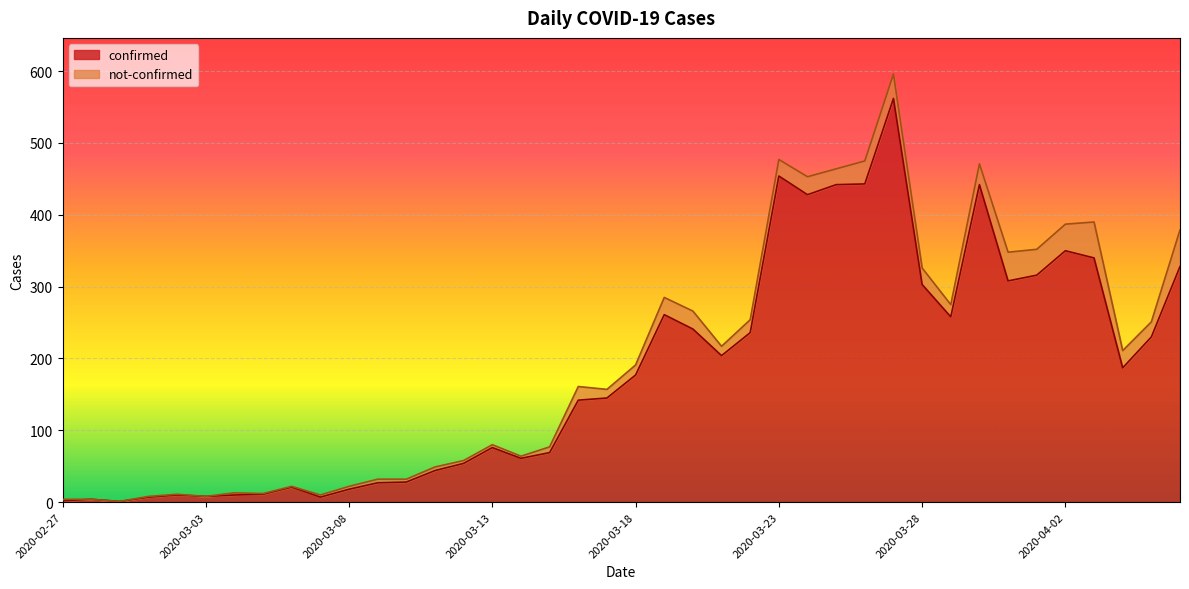

What is the label of the 2nd point from the left?

2020-02-28